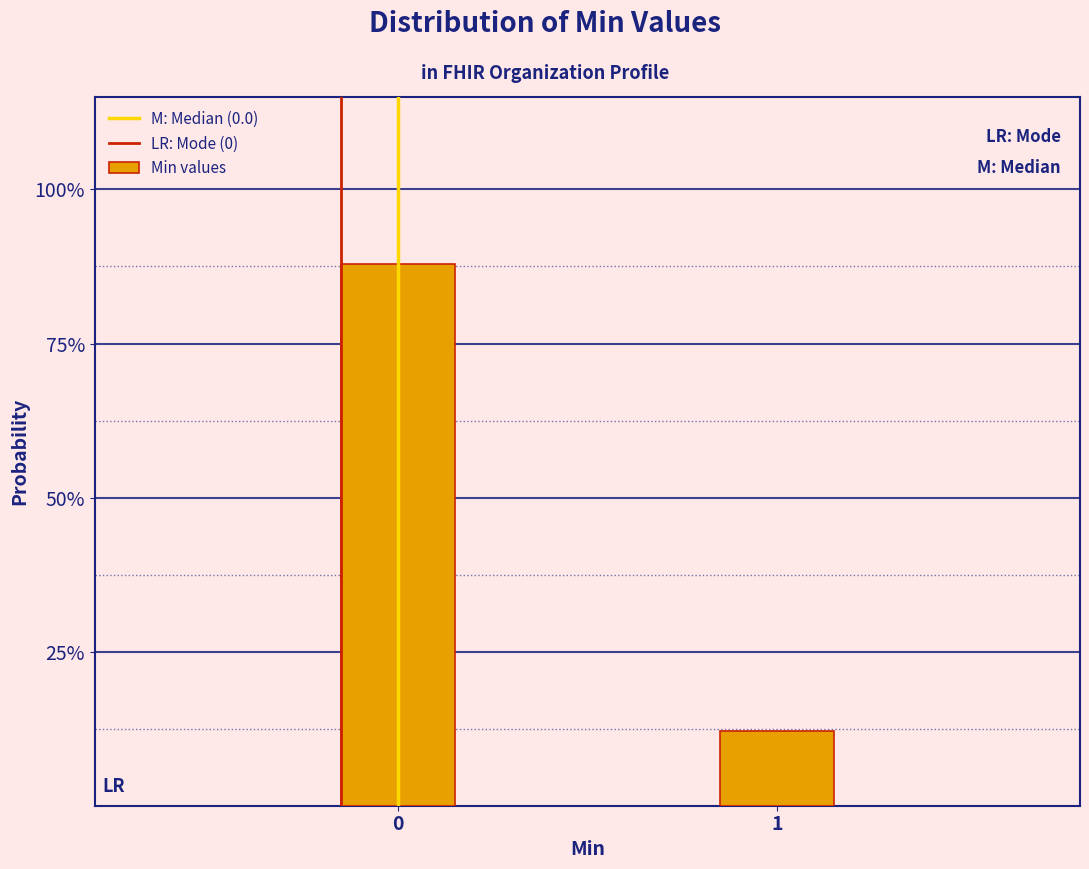

Are the bars horizontal?

No